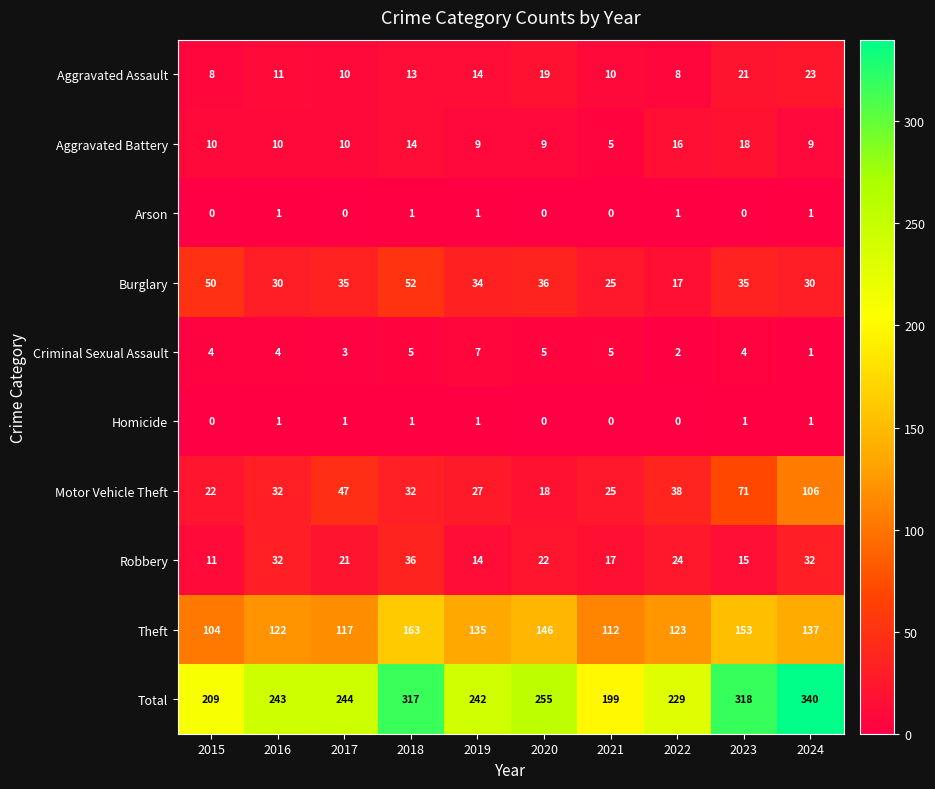

How many series are shown in this chart?

10